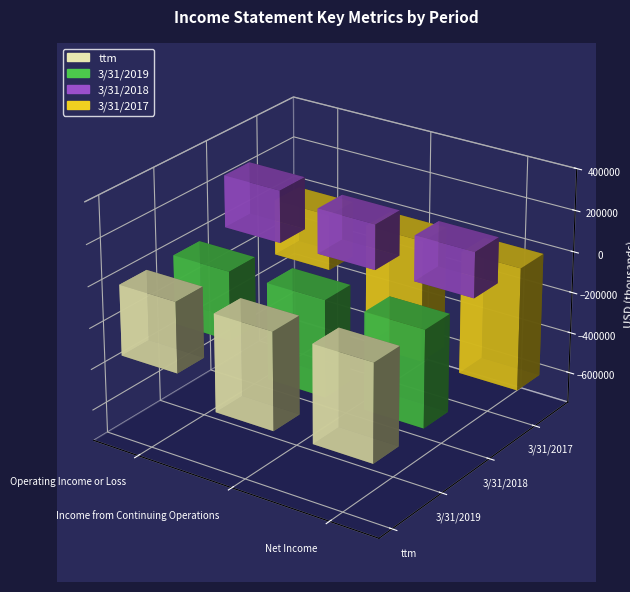

Count the number of data series in this chart.

4